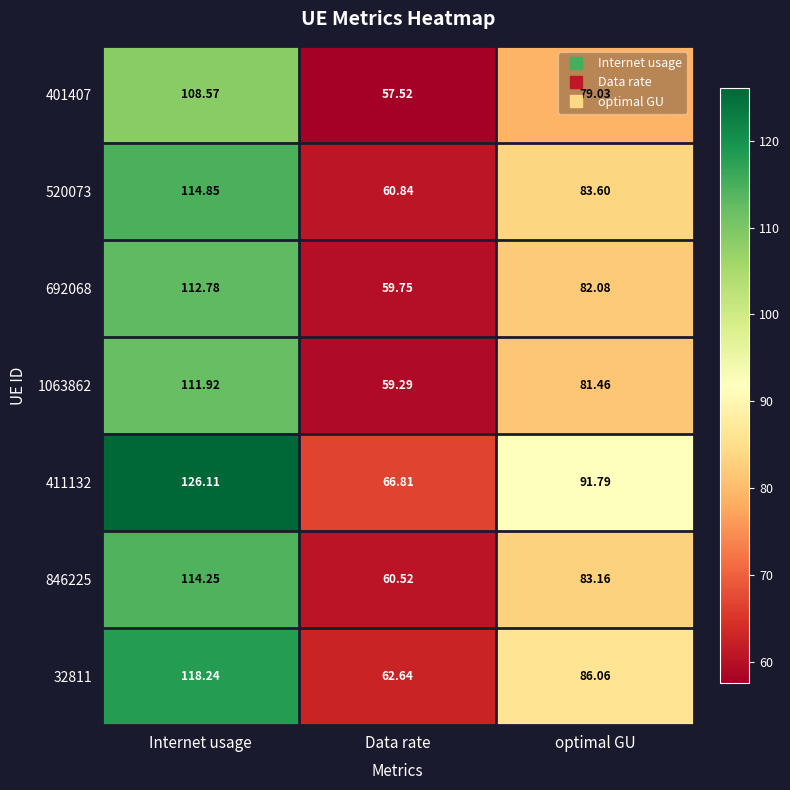

At which category does the chart reach its peak across all series?

Internet usage